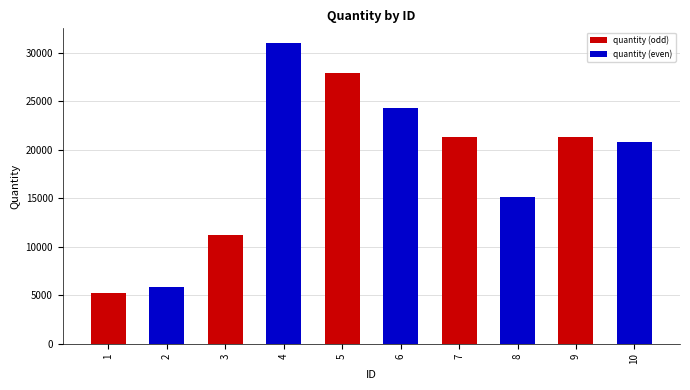

What is the change in value from 4 to 10?

-10204